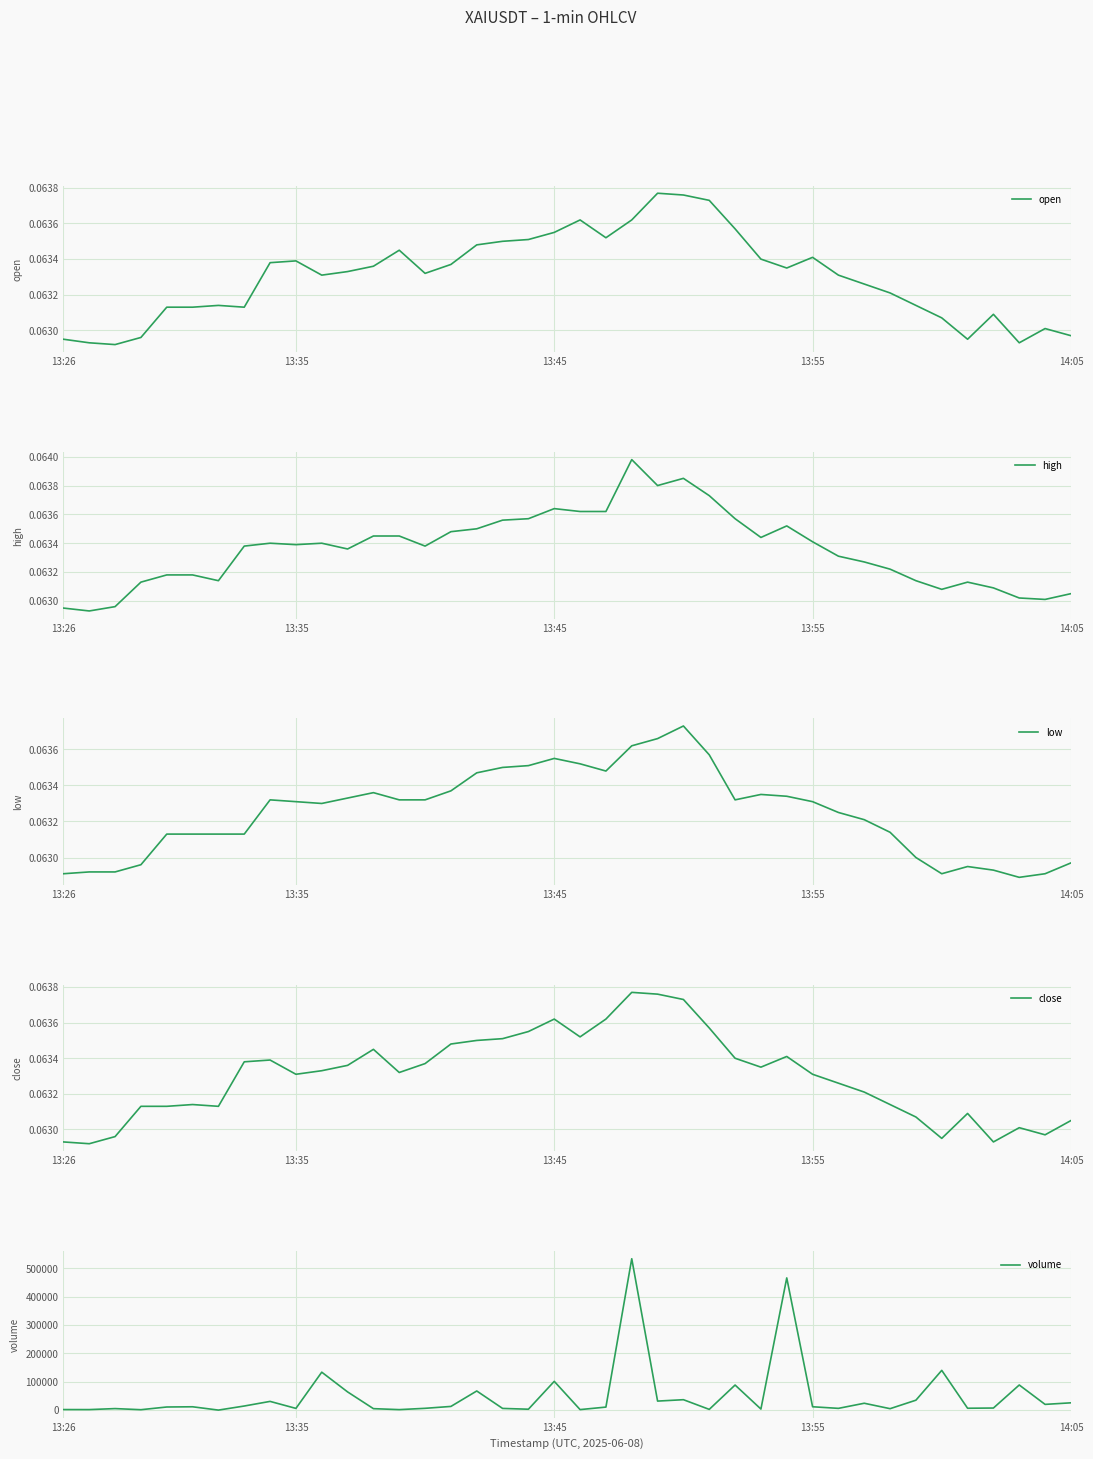

True or false: open and high intersect in this chart.

False